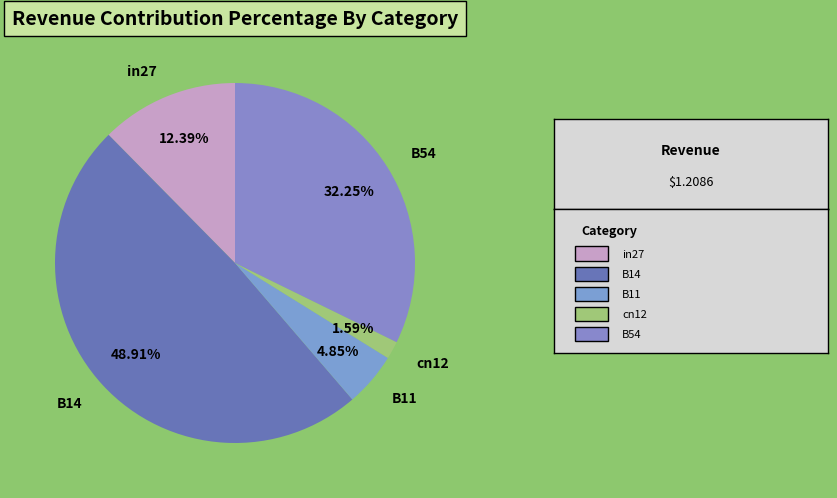

To the nearest percent, what is the difference between the largest and smallest slice percentages?

47%